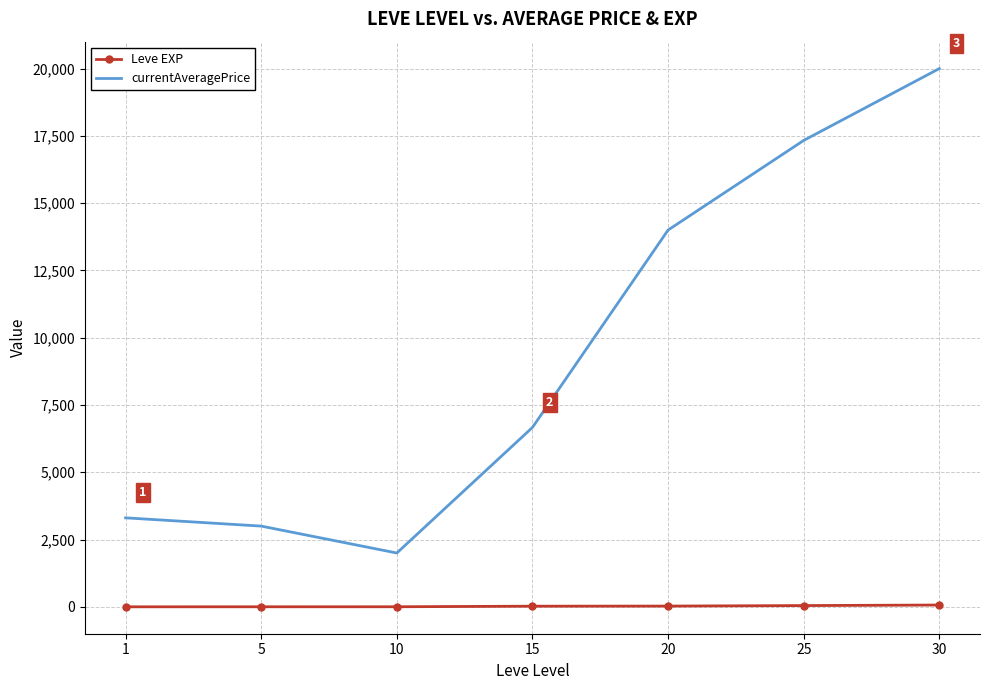

What is the total value across all series at 25?

17377